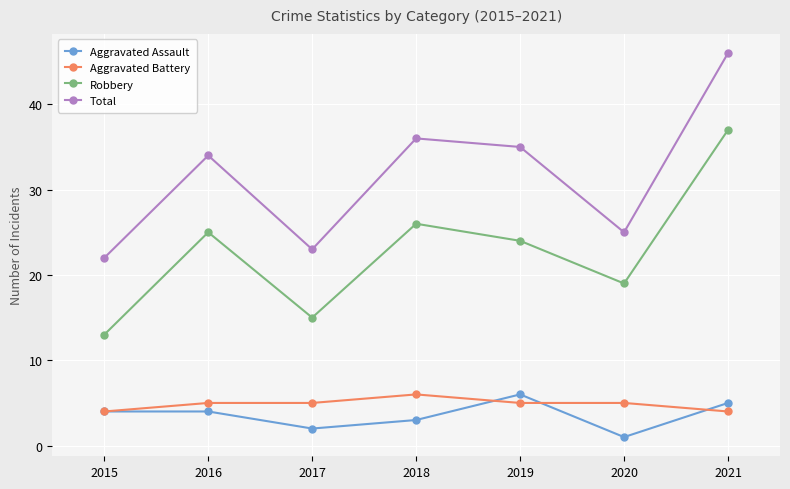

What is the difference between the highest and lowest values at 2020?

24